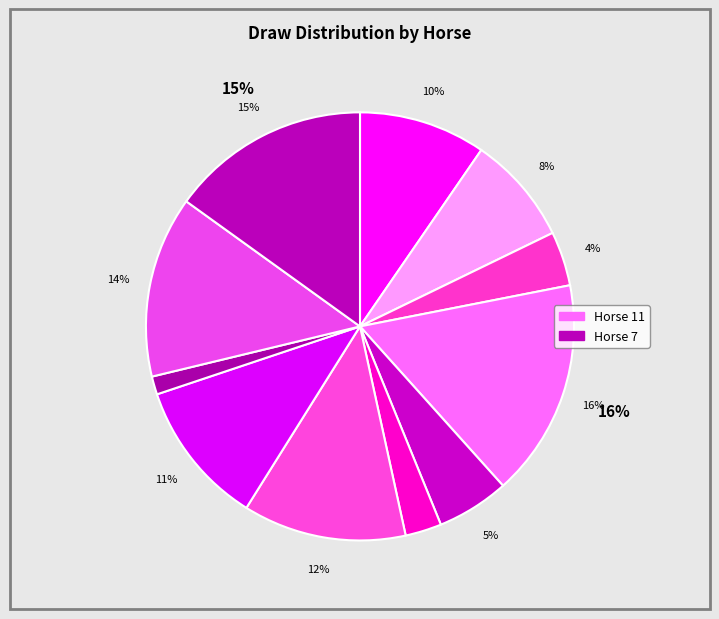

Count the number of slices in the pie.

11